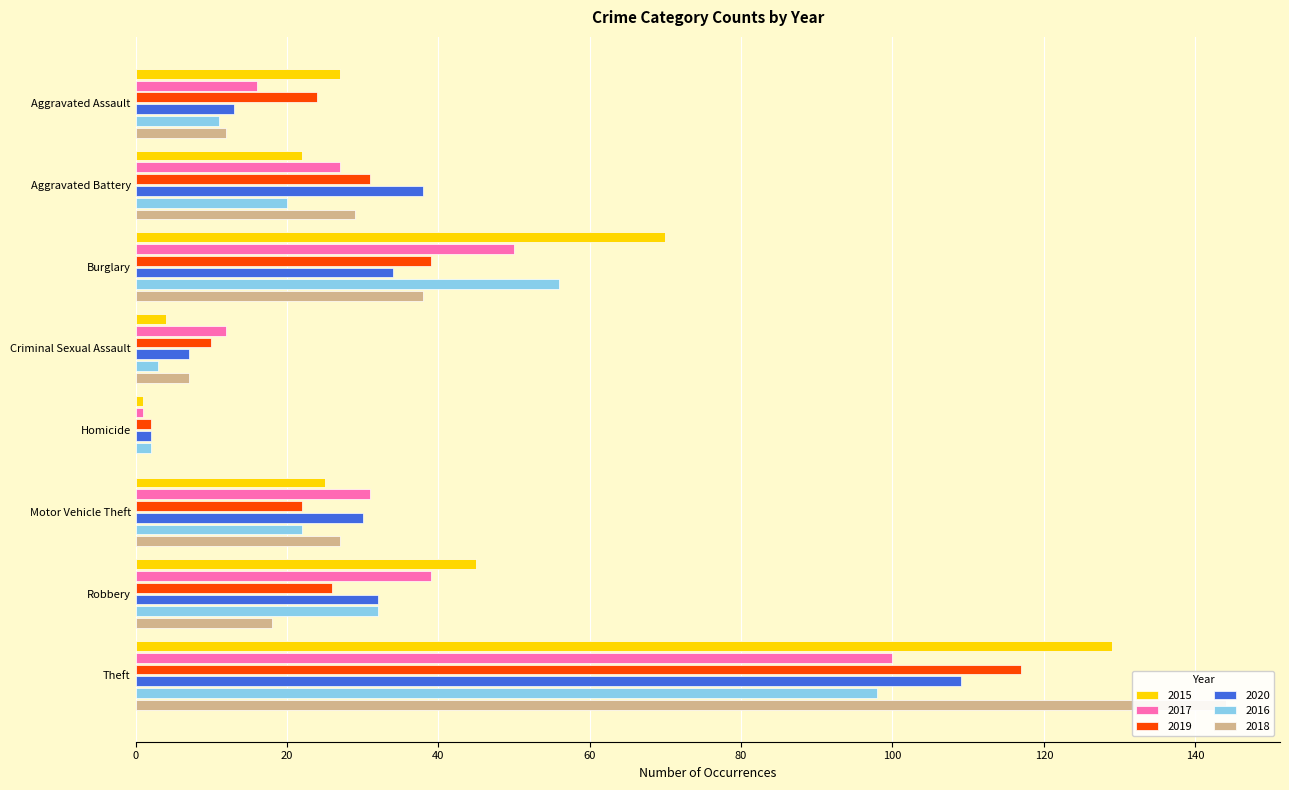

What are all the series names shown in the legend?

2015, 2017, 2019, 2020, 2016, 2018